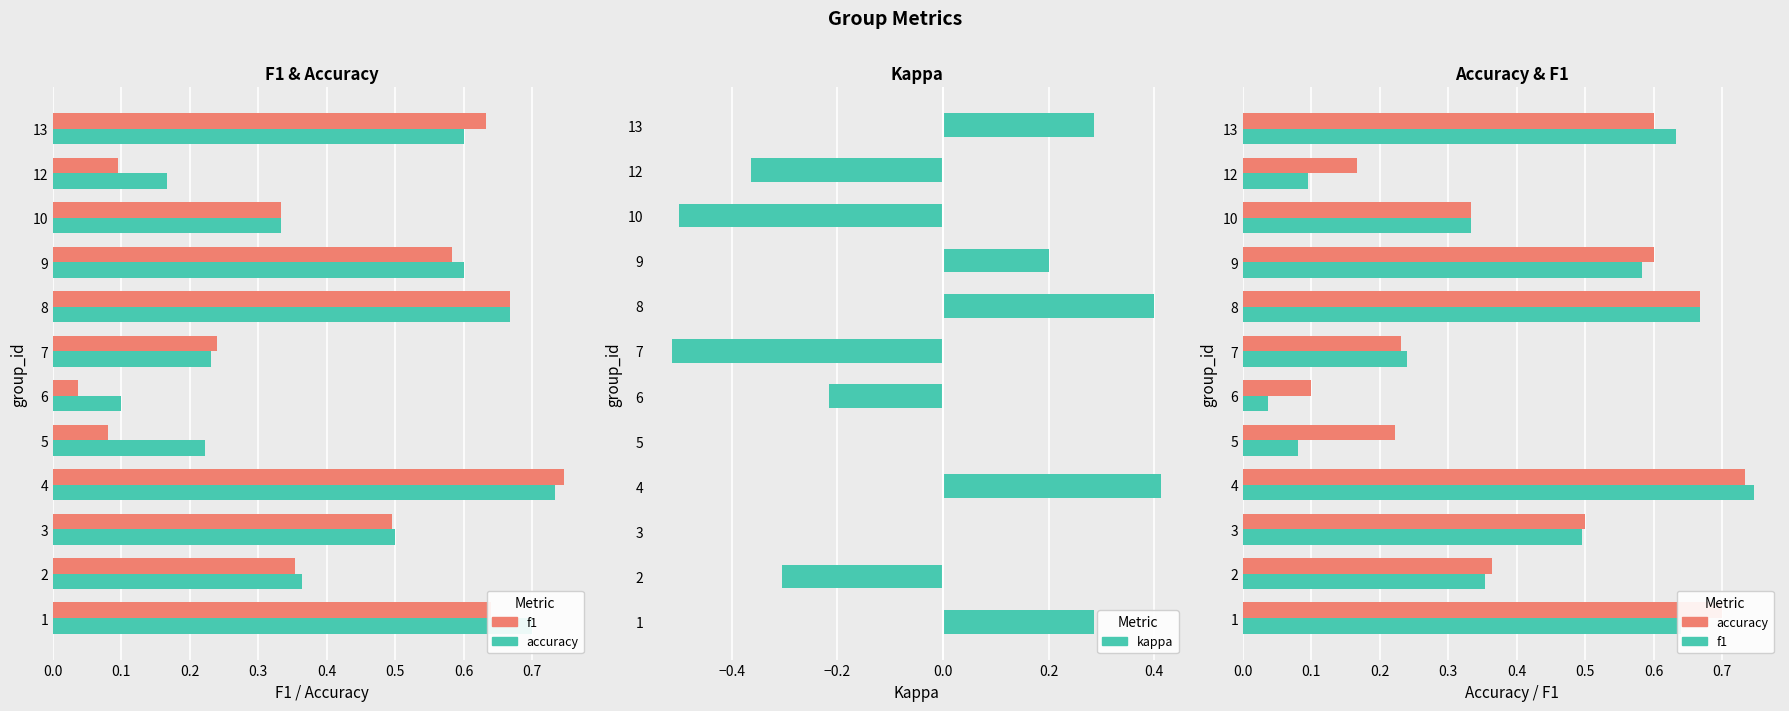

How many values in kappa are below zero?

5